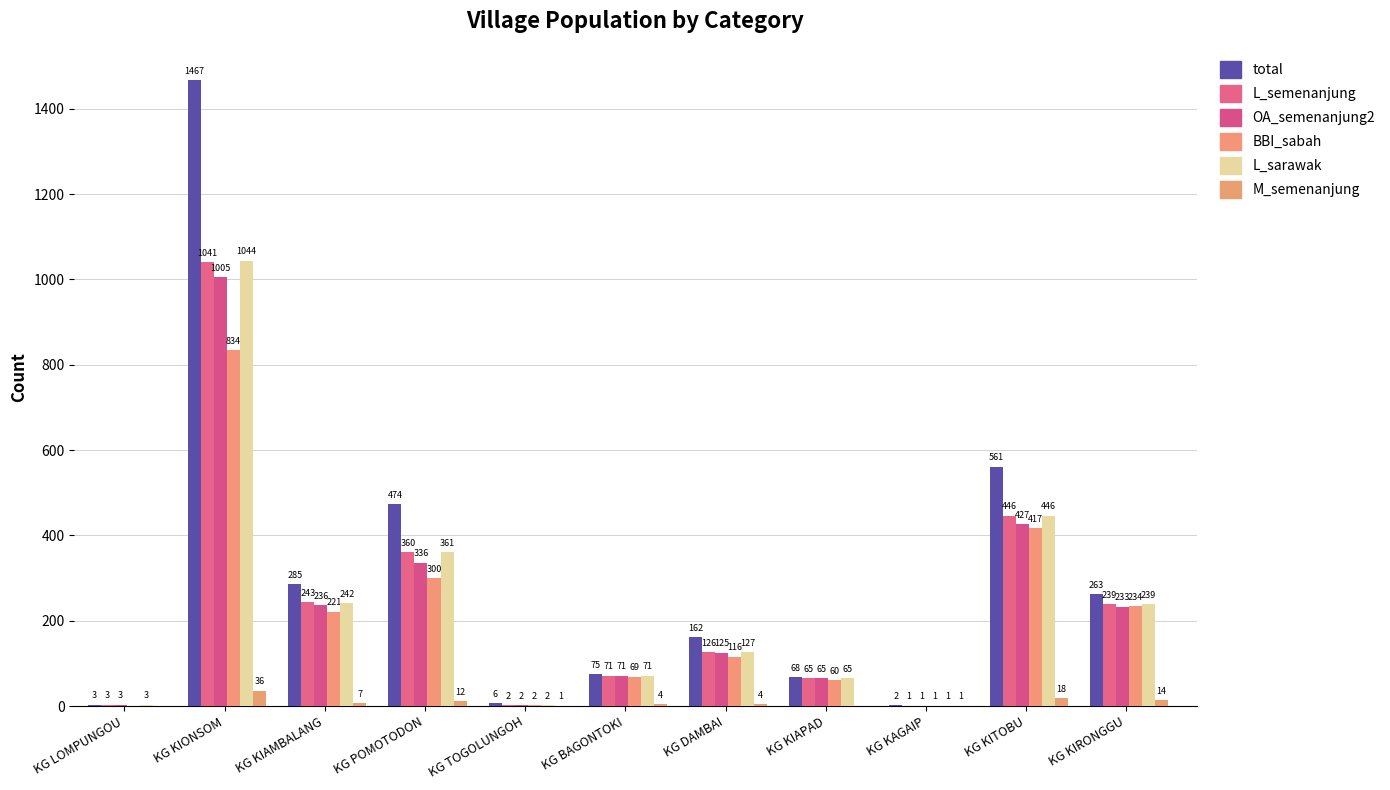

Reading left to right, what are all the values shown in this chart?

total: KG LOMPUNGOU=3	KG KIONSOM=1467	KG KIAMBALANG=285	KG POMOTODON=474	KG TOGOLUNGOH=6	KG BAGONTOKI=75	KG DAMBAI=162	KG KIAPAD=68	KG KAGAIP=2	KG KITOBU=561	KG KIRONGGU=263
L_semenanjung: KG LOMPUNGOU=3	KG KIONSOM=1041	KG KIAMBALANG=243	KG POMOTODON=360	KG TOGOLUNGOH=2	KG BAGONTOKI=71	KG DAMBAI=126	KG KIAPAD=65	KG KAGAIP=1	KG KITOBU=446	KG KIRONGGU=239
OA_semenanjung2: KG LOMPUNGOU=3	KG KIONSOM=1005	KG KIAMBALANG=236	KG POMOTODON=336	KG TOGOLUNGOH=2	KG BAGONTOKI=71	KG DAMBAI=125	KG KIAPAD=65	KG KAGAIP=1	KG KITOBU=427	KG KIRONGGU=233
BBI_sabah: KG LOMPUNGOU=0	KG KIONSOM=834	KG KIAMBALANG=221	KG POMOTODON=300	KG TOGOLUNGOH=2	KG BAGONTOKI=69	KG DAMBAI=116	KG KIAPAD=60	KG KAGAIP=1	KG KITOBU=417	KG KIRONGGU=234
L_sarawak: KG LOMPUNGOU=3	KG KIONSOM=1044	KG KIAMBALANG=242	KG POMOTODON=361	KG TOGOLUNGOH=2	KG BAGONTOKI=71	KG DAMBAI=127	KG KIAPAD=65	KG KAGAIP=1	KG KITOBU=446	KG KIRONGGU=239
M_semenanjung: KG LOMPUNGOU=0	KG KIONSOM=36	KG KIAMBALANG=7	KG POMOTODON=12	KG TOGOLUNGOH=1	KG BAGONTOKI=4	KG DAMBAI=4	KG KIAPAD=0	KG KAGAIP=1	KG KITOBU=18	KG KIRONGGU=14